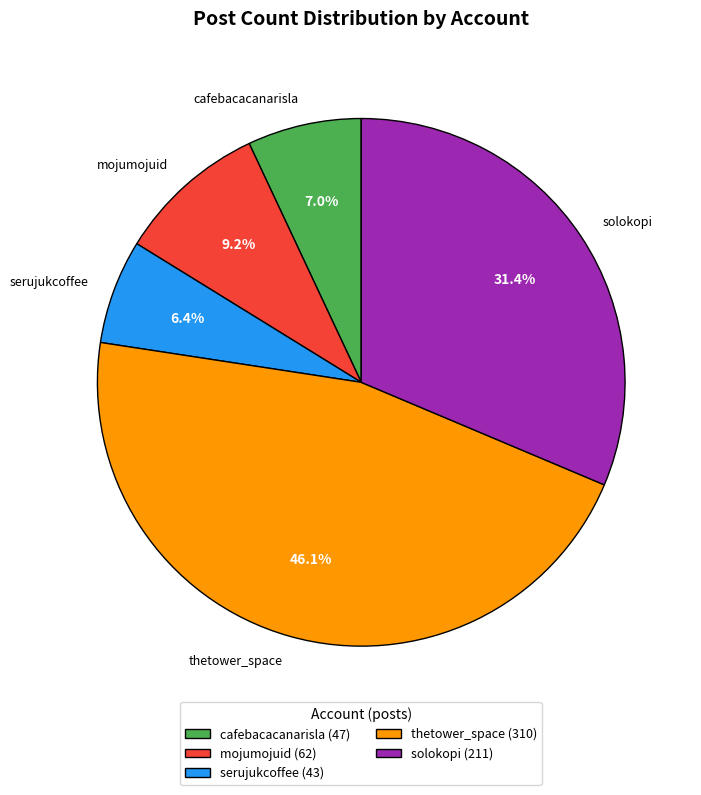

The thetower_space slice represents 35% of the pie. True or false?

False